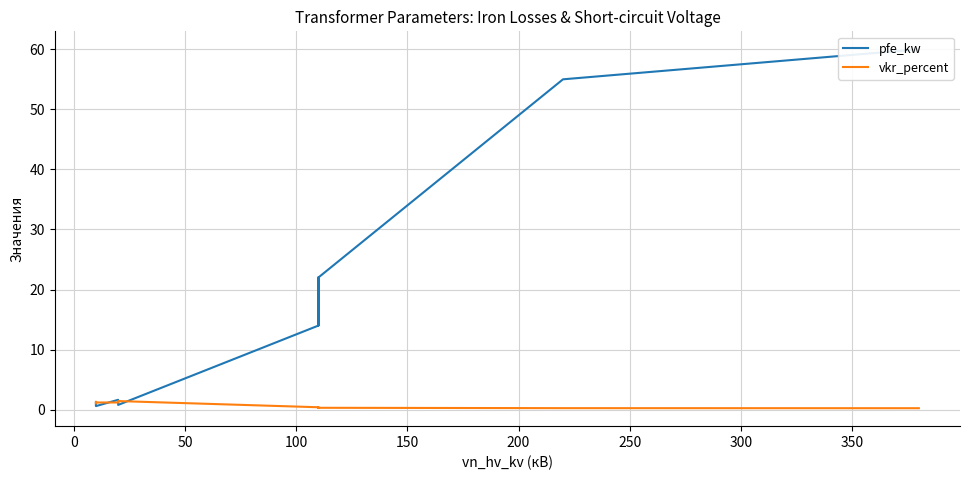

Is this an area chart (filled region under the line)?

No